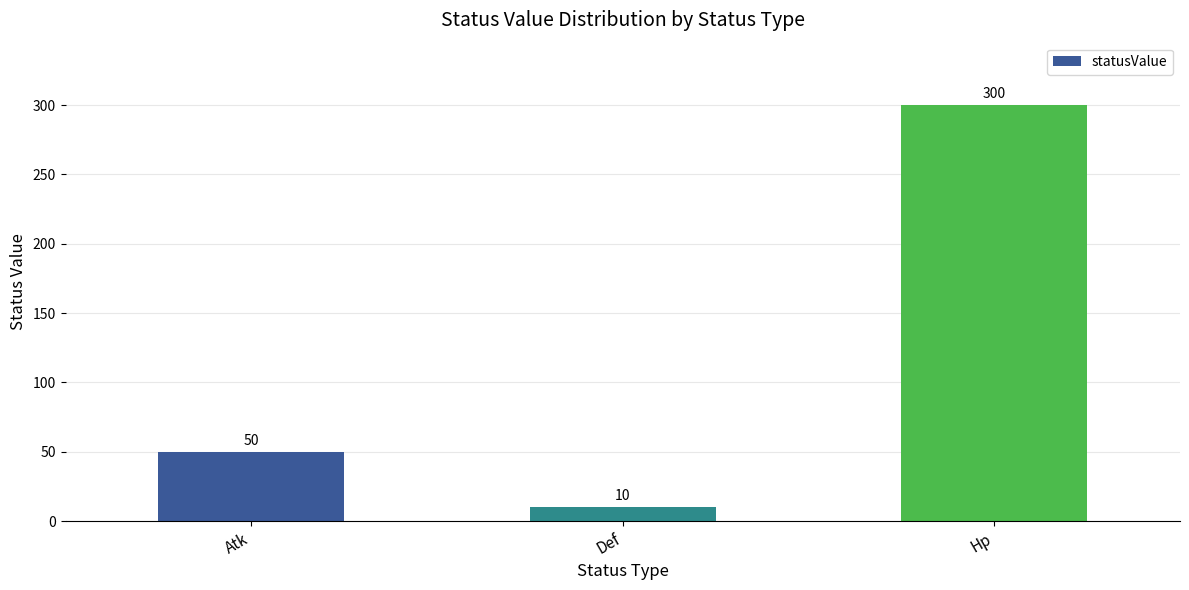

Reading left to right, list all the values displayed in this chart.

Atk=50	Def=10	Hp=300